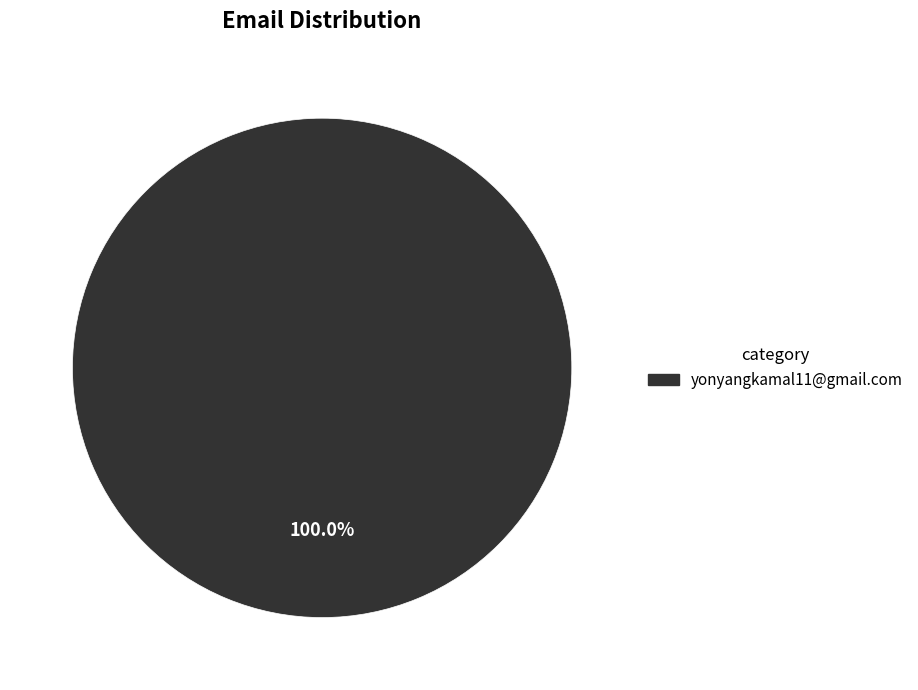

Rank the categories by value from highest to lowest.

yonyangkamal11@gmail.com